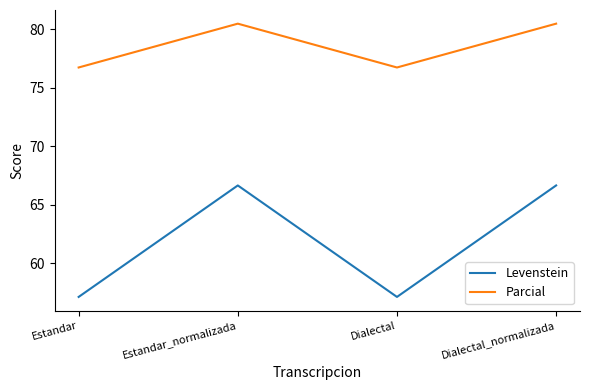

What is the total value across all series at Estandar?

133.9